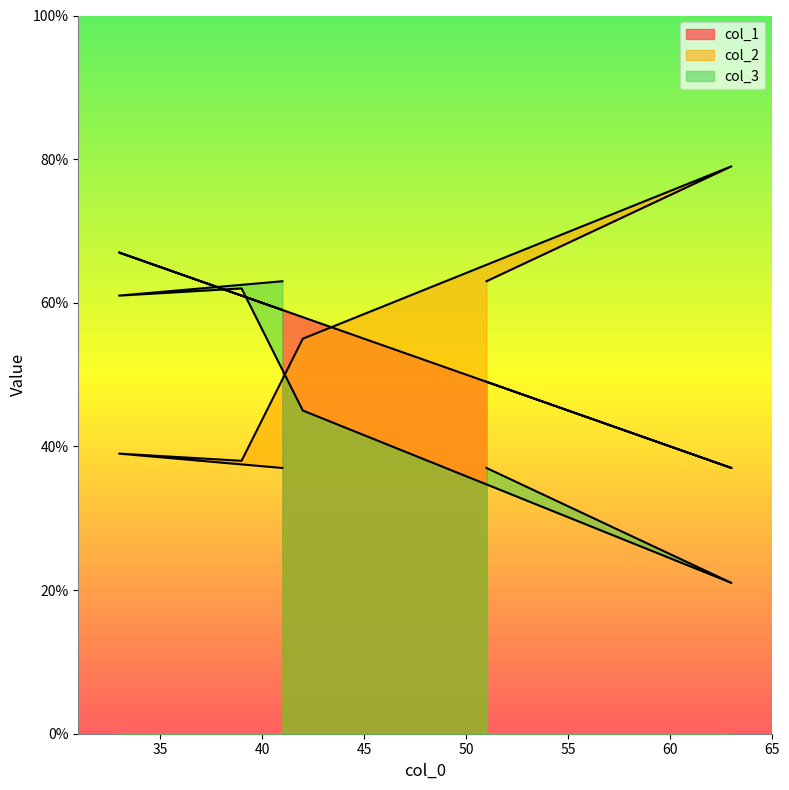

Where is the first local maximum for col_2?

63